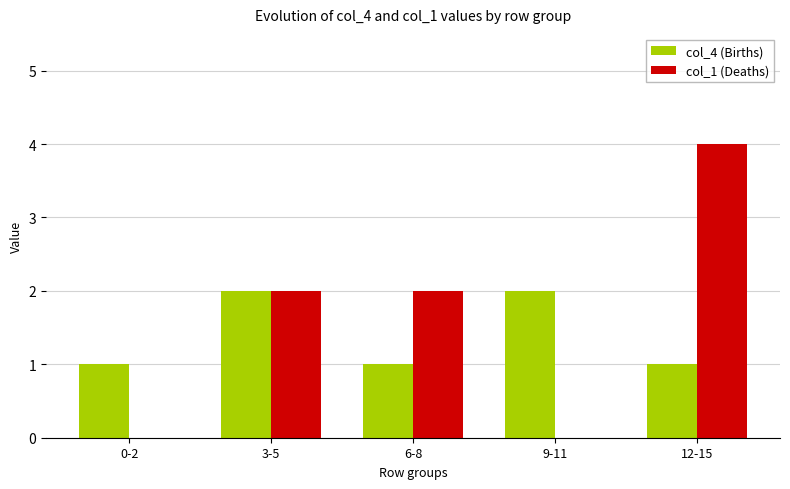

Reading left to right, what are all the values shown in this chart?

col_4 (Births): 0-2=1	3-5=2	6-8=1	9-11=2	12-15=1
col_1 (Deaths): 0-2=0	3-5=2	6-8=2	9-11=0	12-15=4